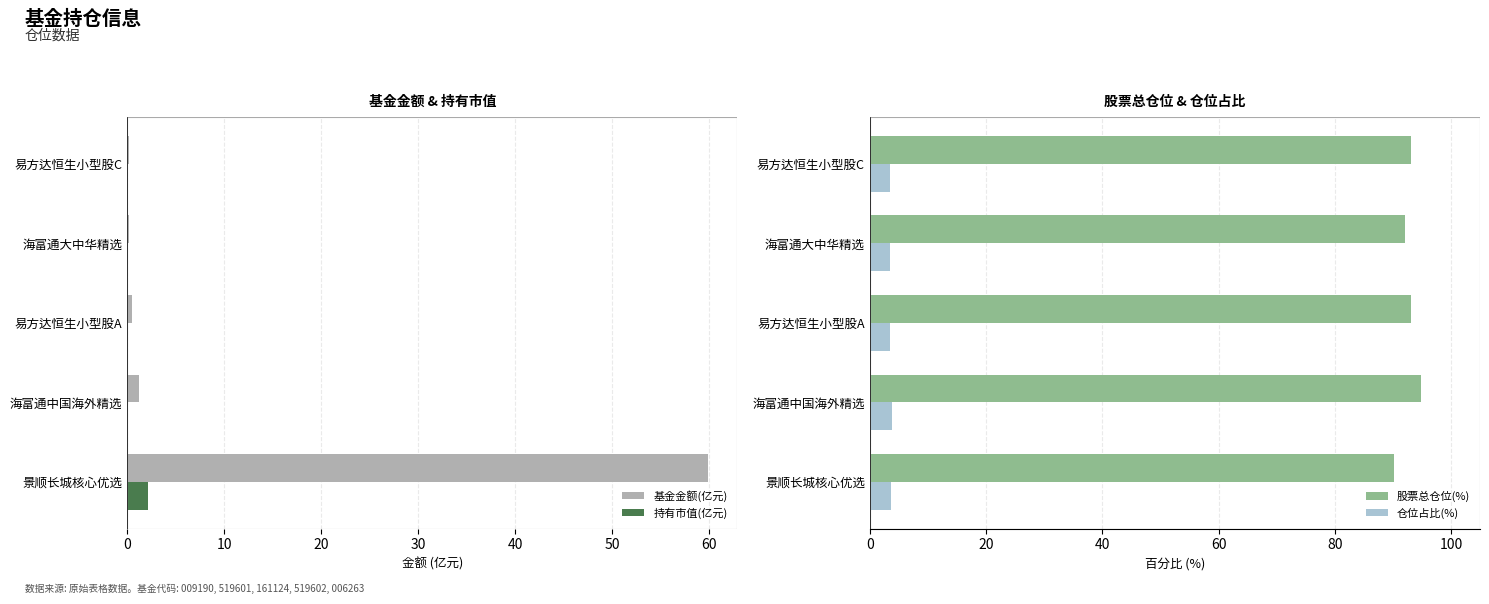

True or false: 持有市值(亿元) has a value of 2.2 at 景顺长城核心优选.

True